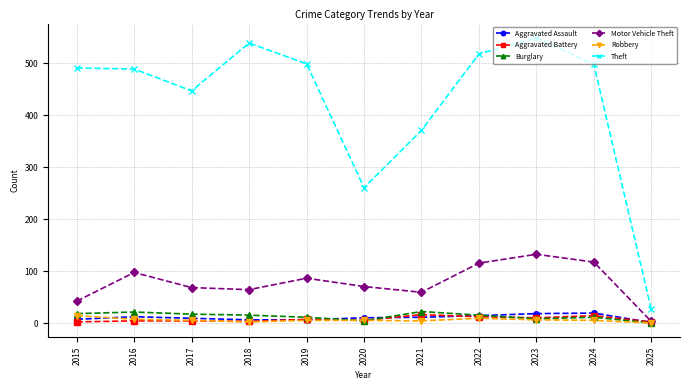

What is the difference between the highest and lowest values at 2022?

508